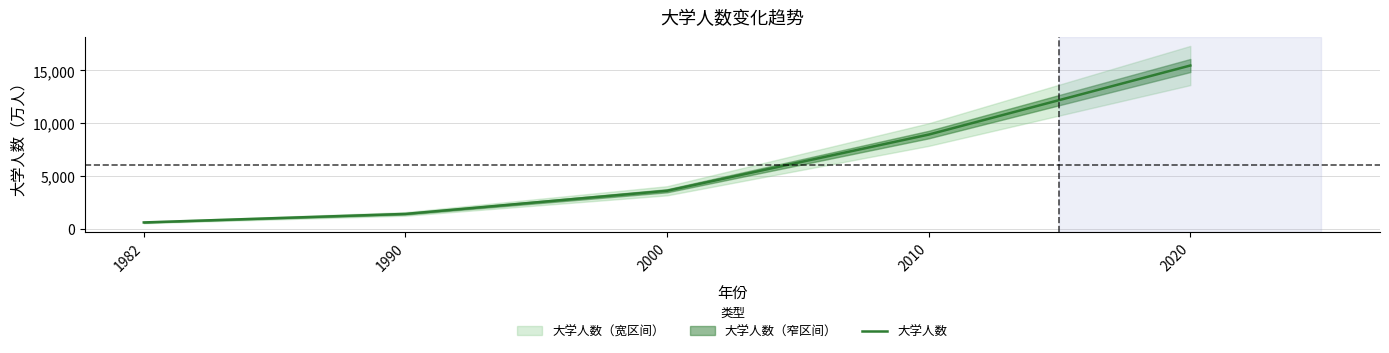

Reading left to right, list all the values displayed in this chart.

615	1422	3611	8930	15467